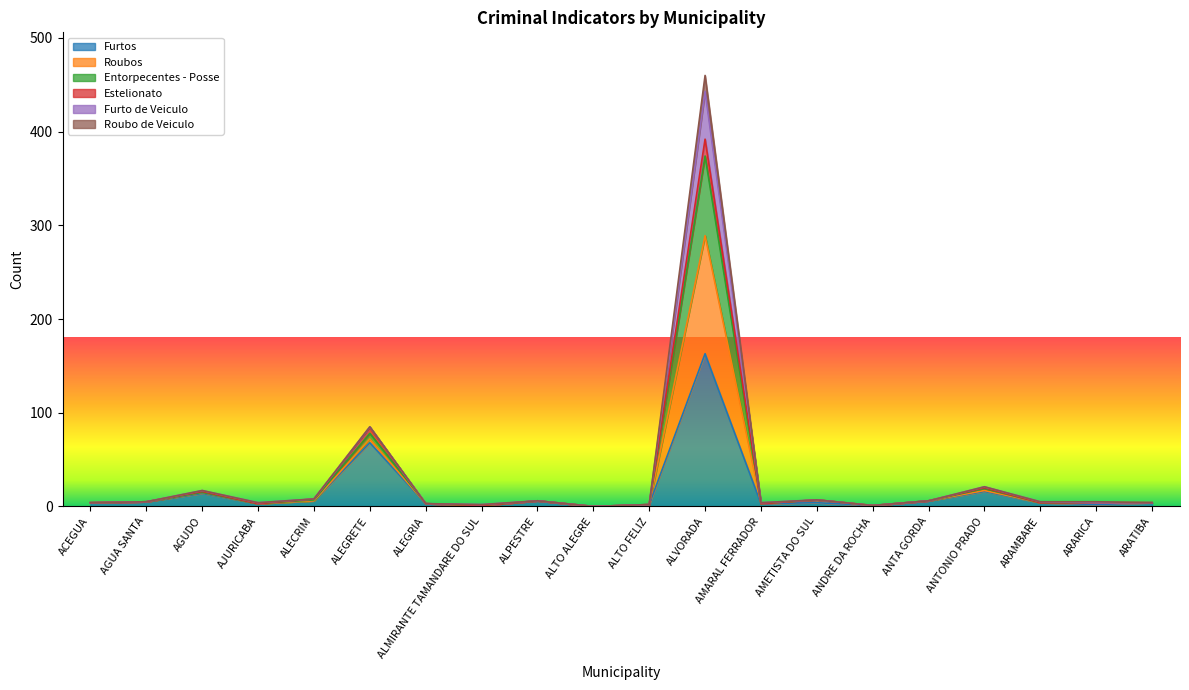

The Entorpecentes - Posse series shows 2 at ALMIRANTE TAMANDARE DO SUL. True or false?

True